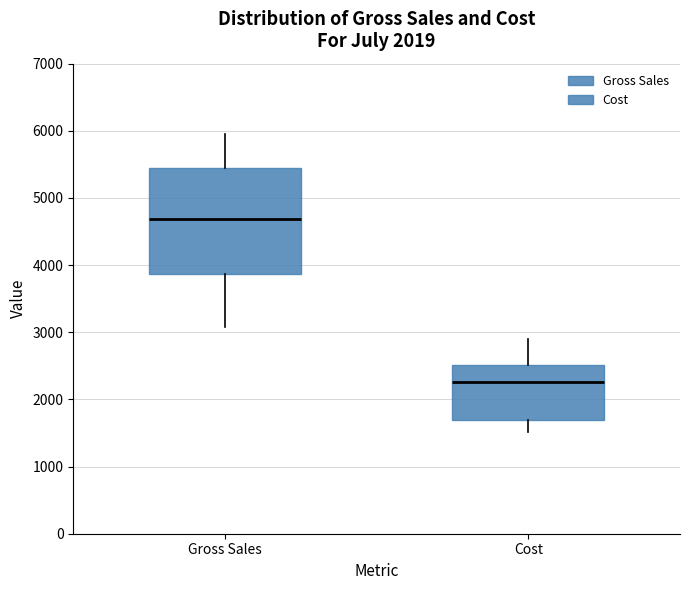

Which box's median line is the highest?

Gross Sales